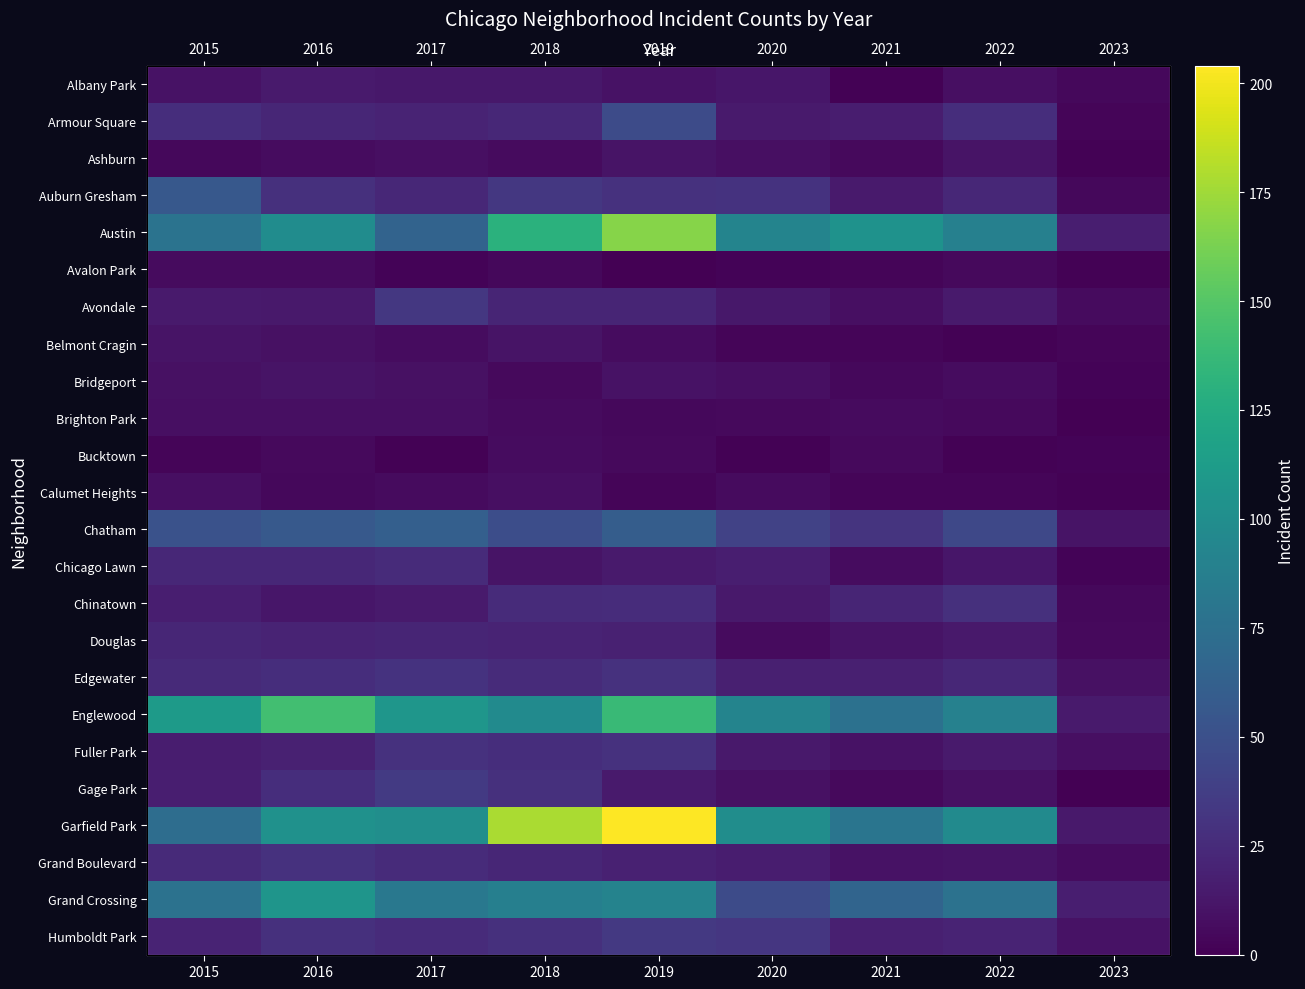

What is the greatest value displayed?

204